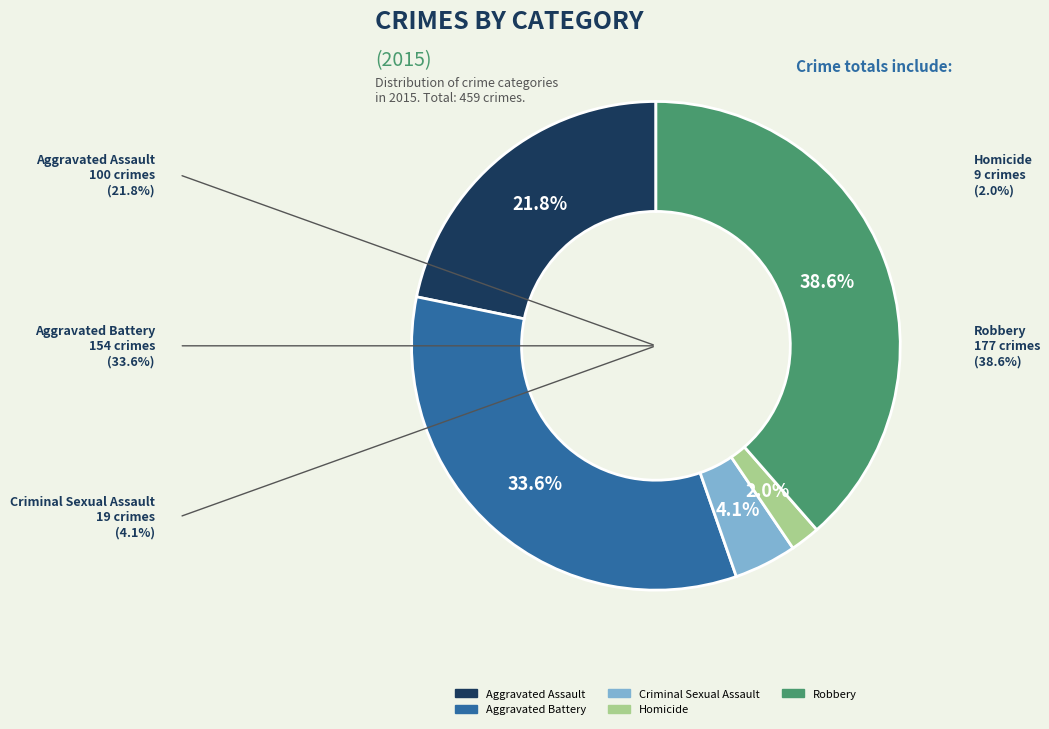

Which category has the biggest portion of the pie?

Robbery